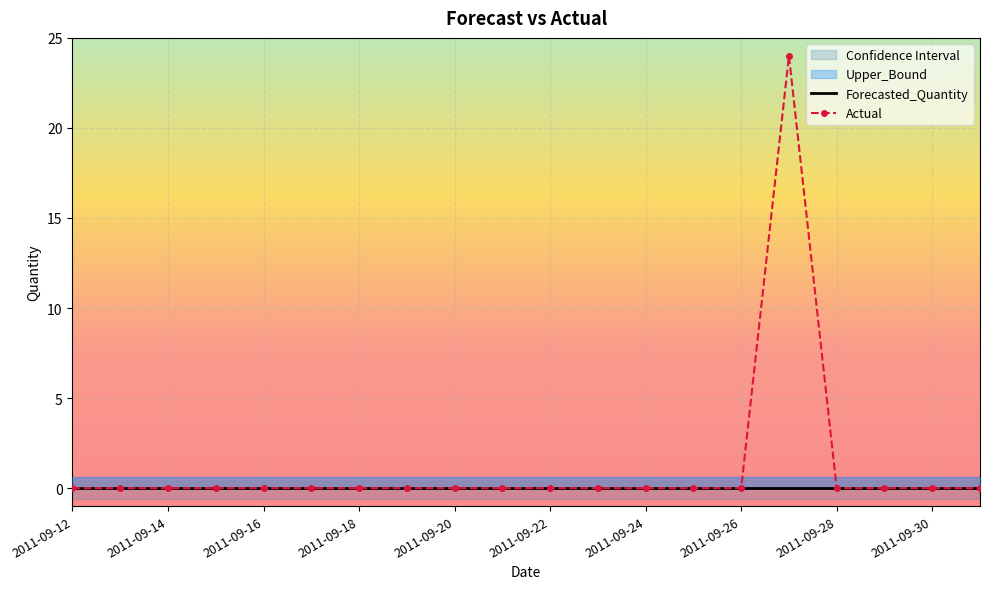

How many lines are shown in the chart?

2